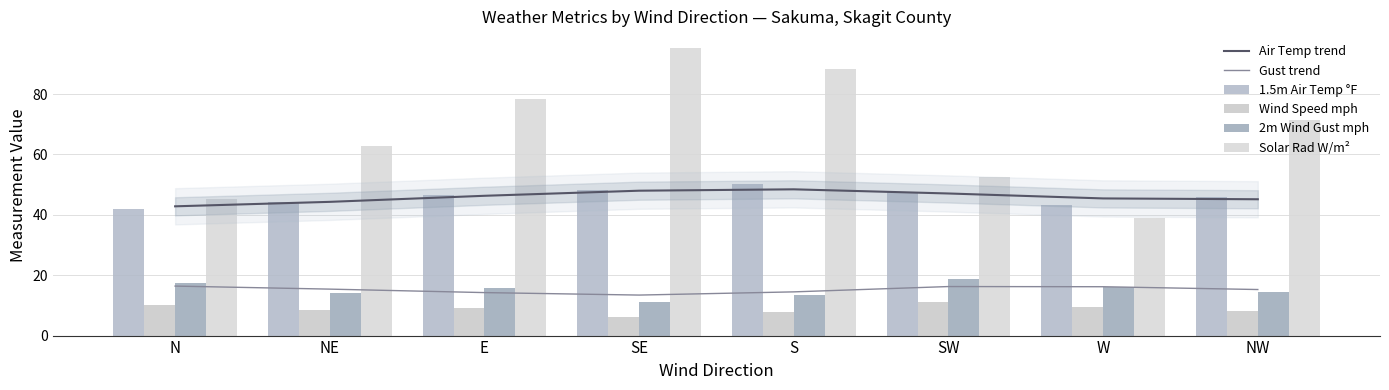

At which category does the chart reach its peak across all series?

SE